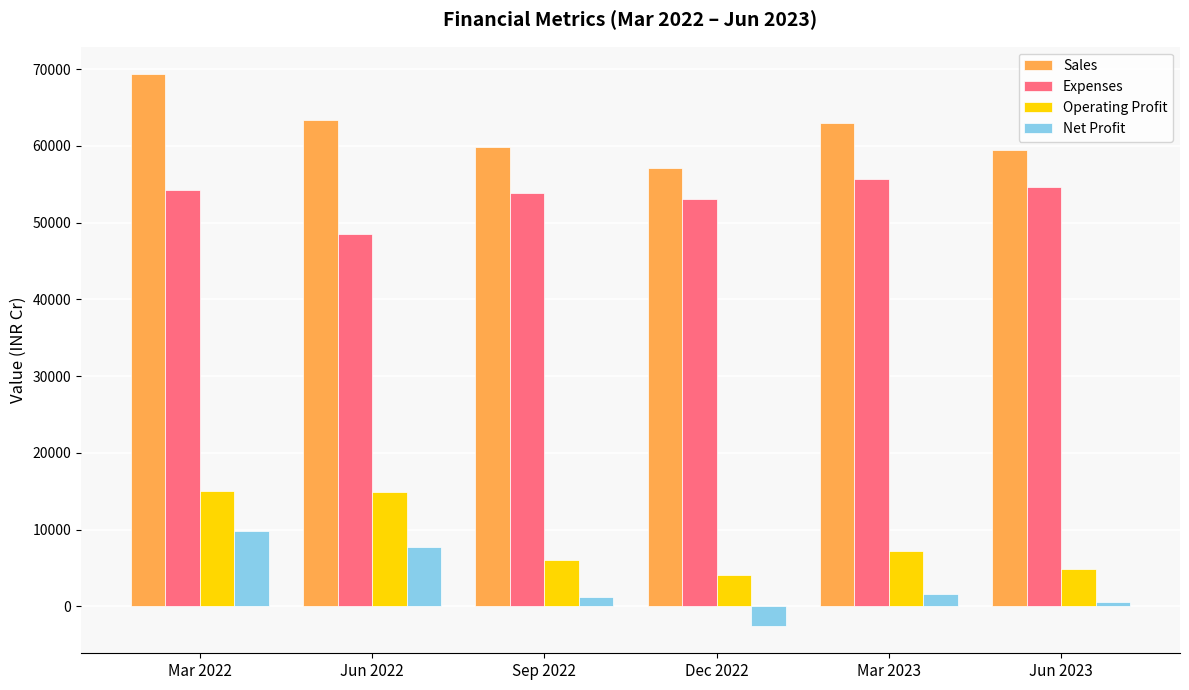

At which label does Expenses reach its minimum?

Jun 2022